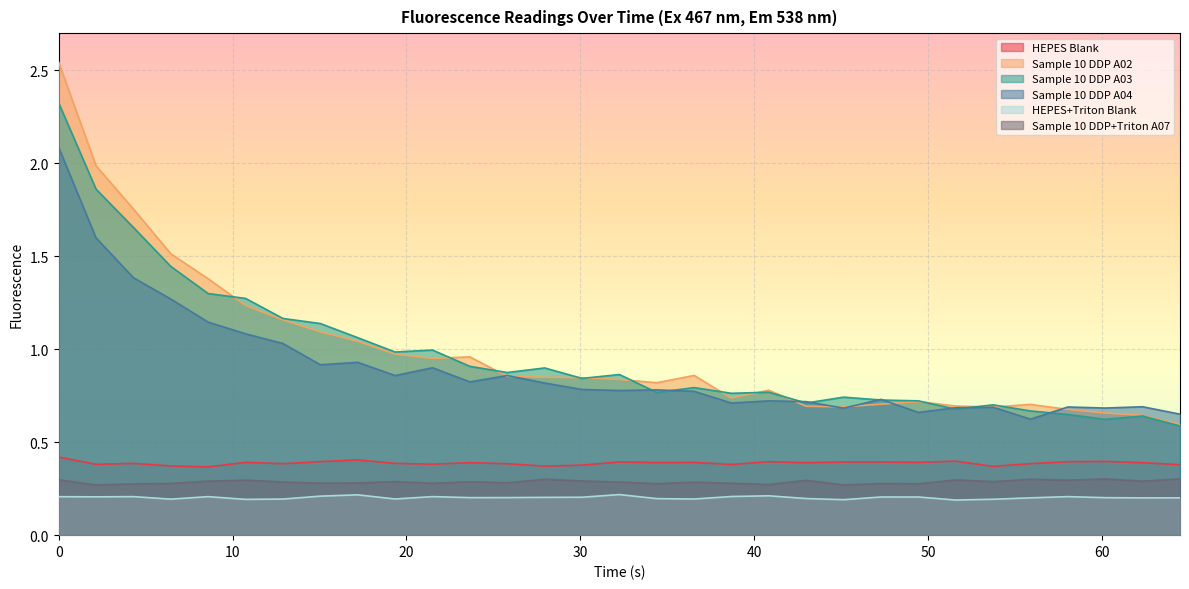

Which series has the widest spread of values?

Sample 10 DDP A02